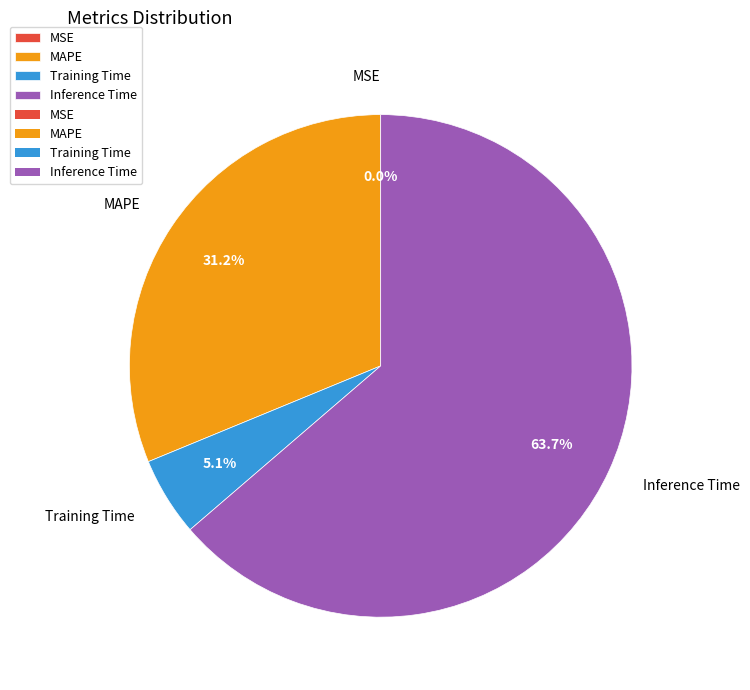

To the nearest percent, what portion does MAPE represent?

31%